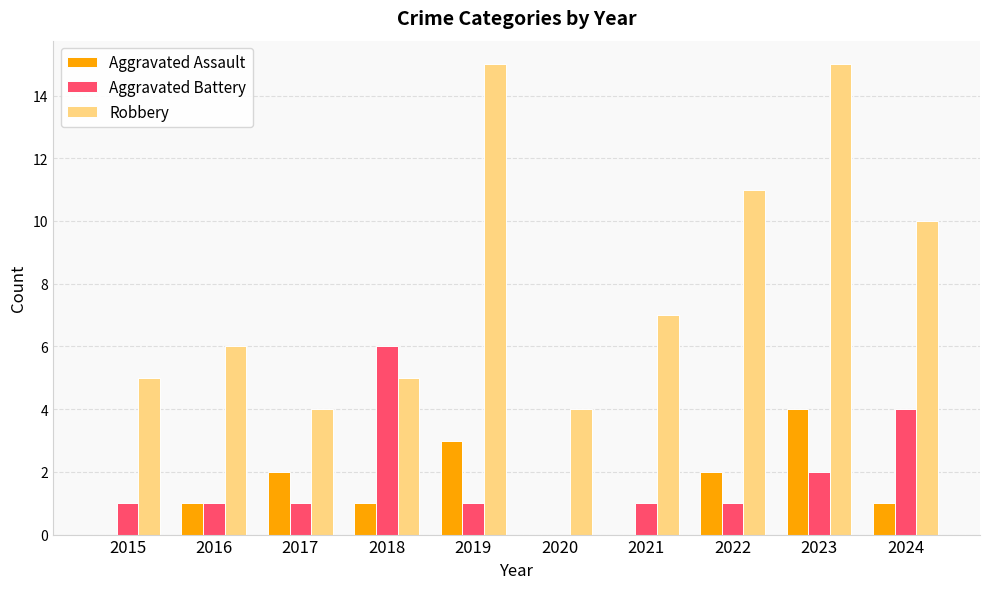

What are all the series names shown in the legend?

Aggravated Assault, Aggravated Battery, Robbery